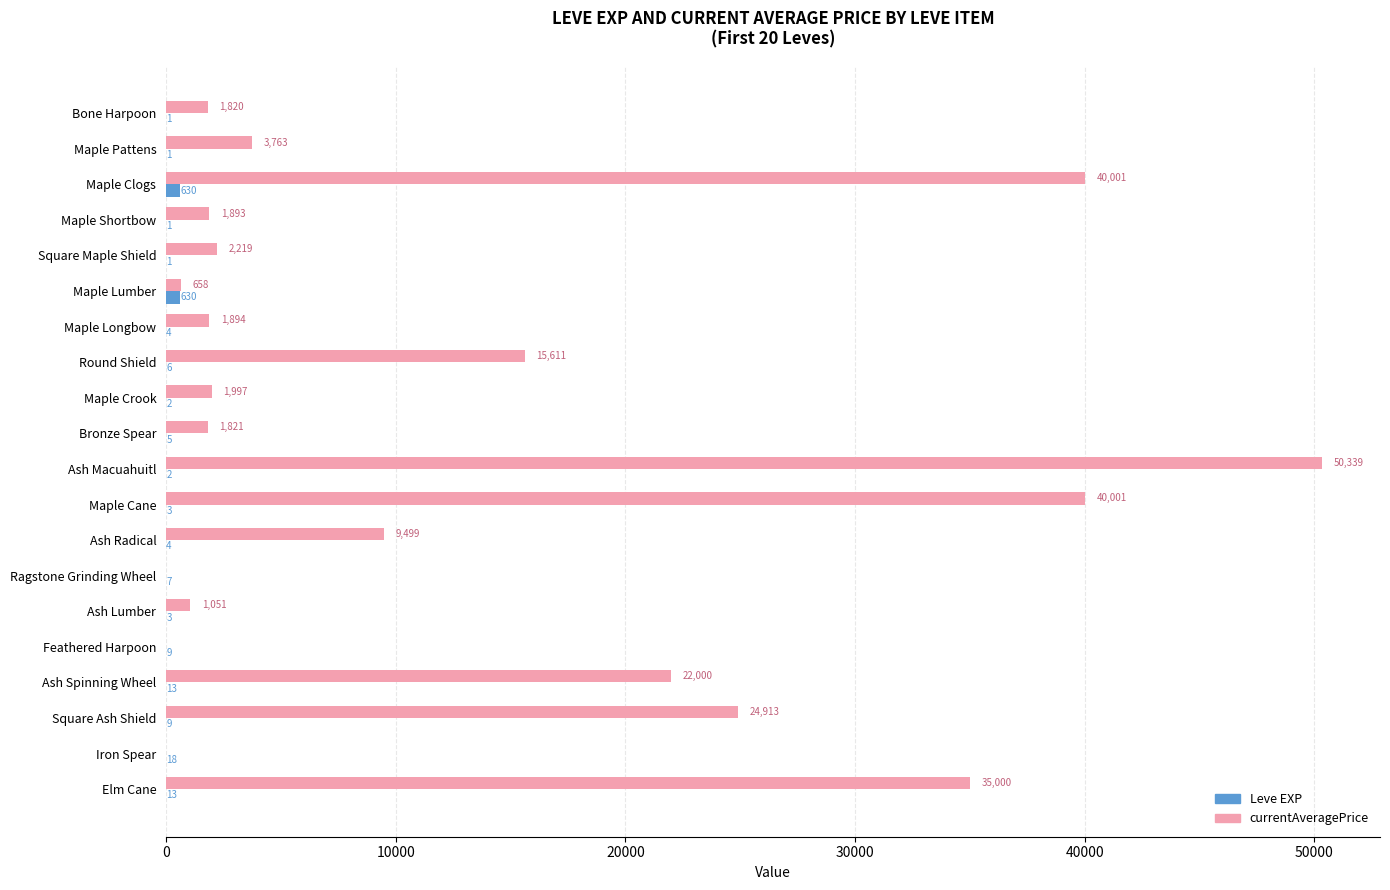

What is the highest value of the Leve EXP series?

630